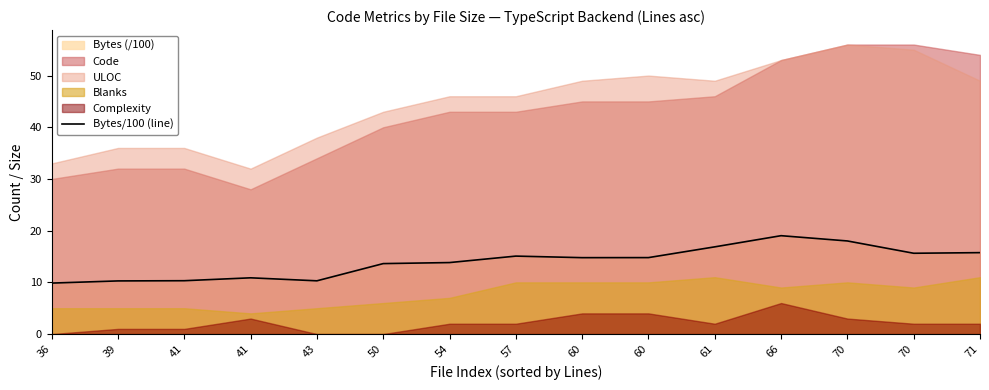

Does the chart have visible grid lines?

No